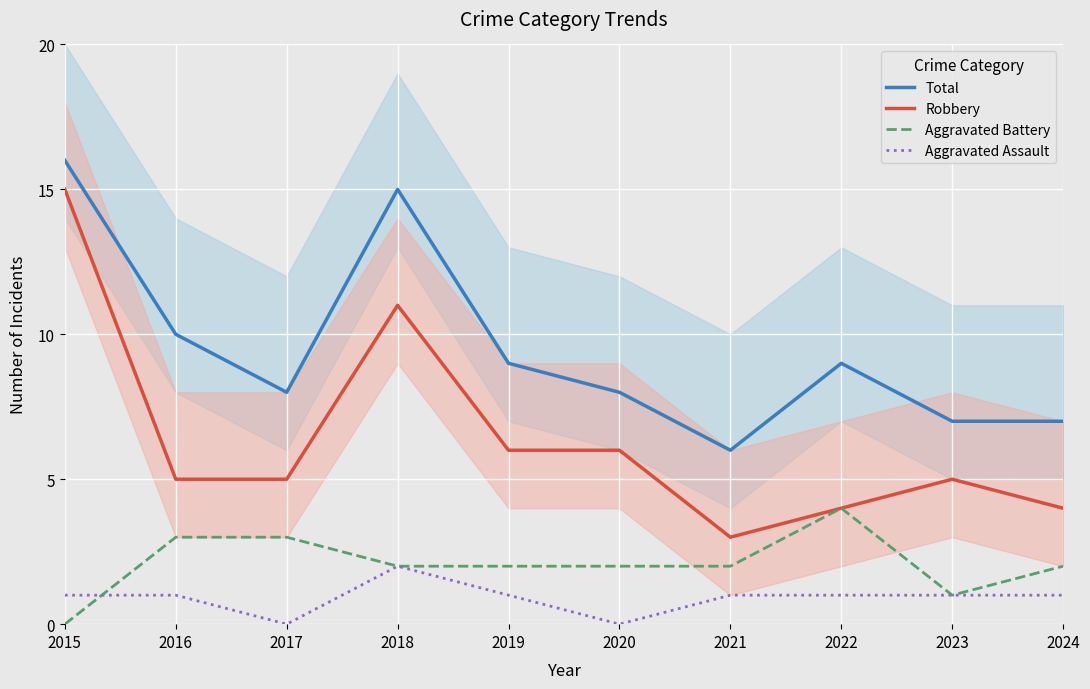

What is the sum of the Aggravated Battery values at 2015 and 2021?

2